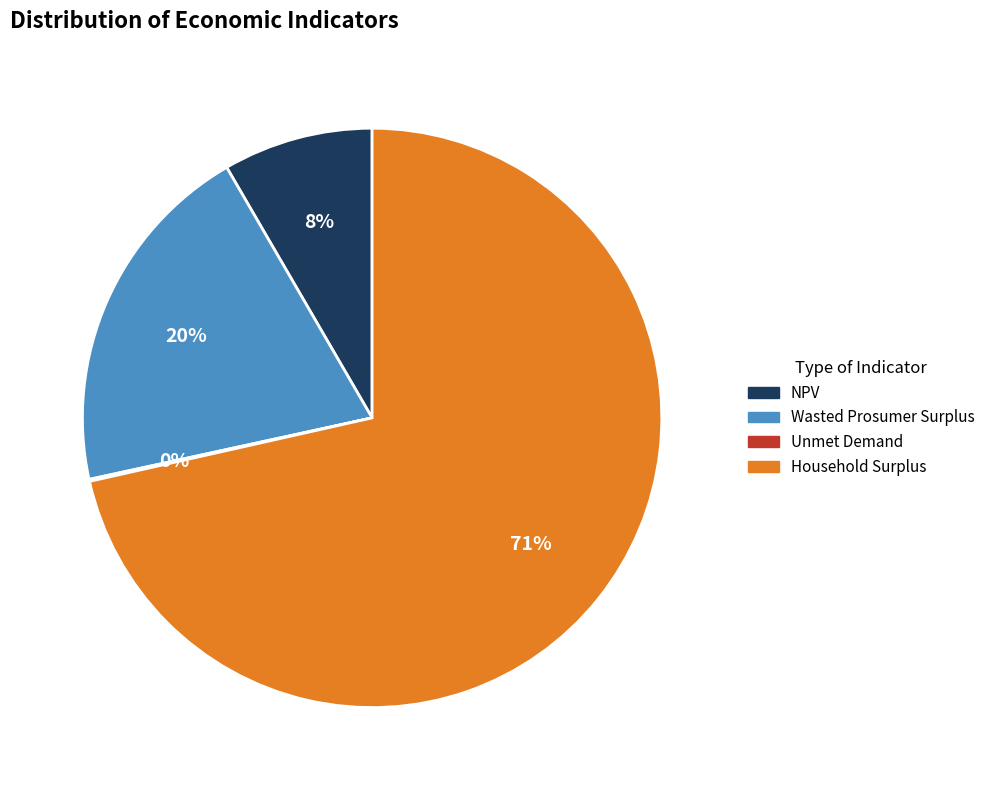

Is the sum of Household Surplus and Wasted Prosumer Surplus greater than half?

Yes